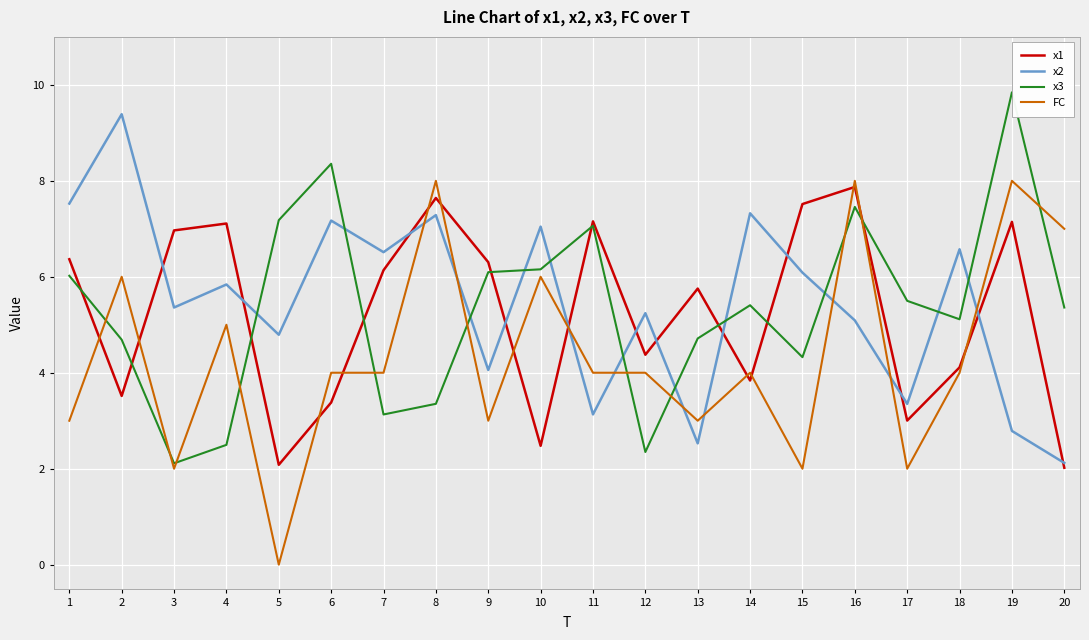

Which series changed the most between 4 and 19?

x3